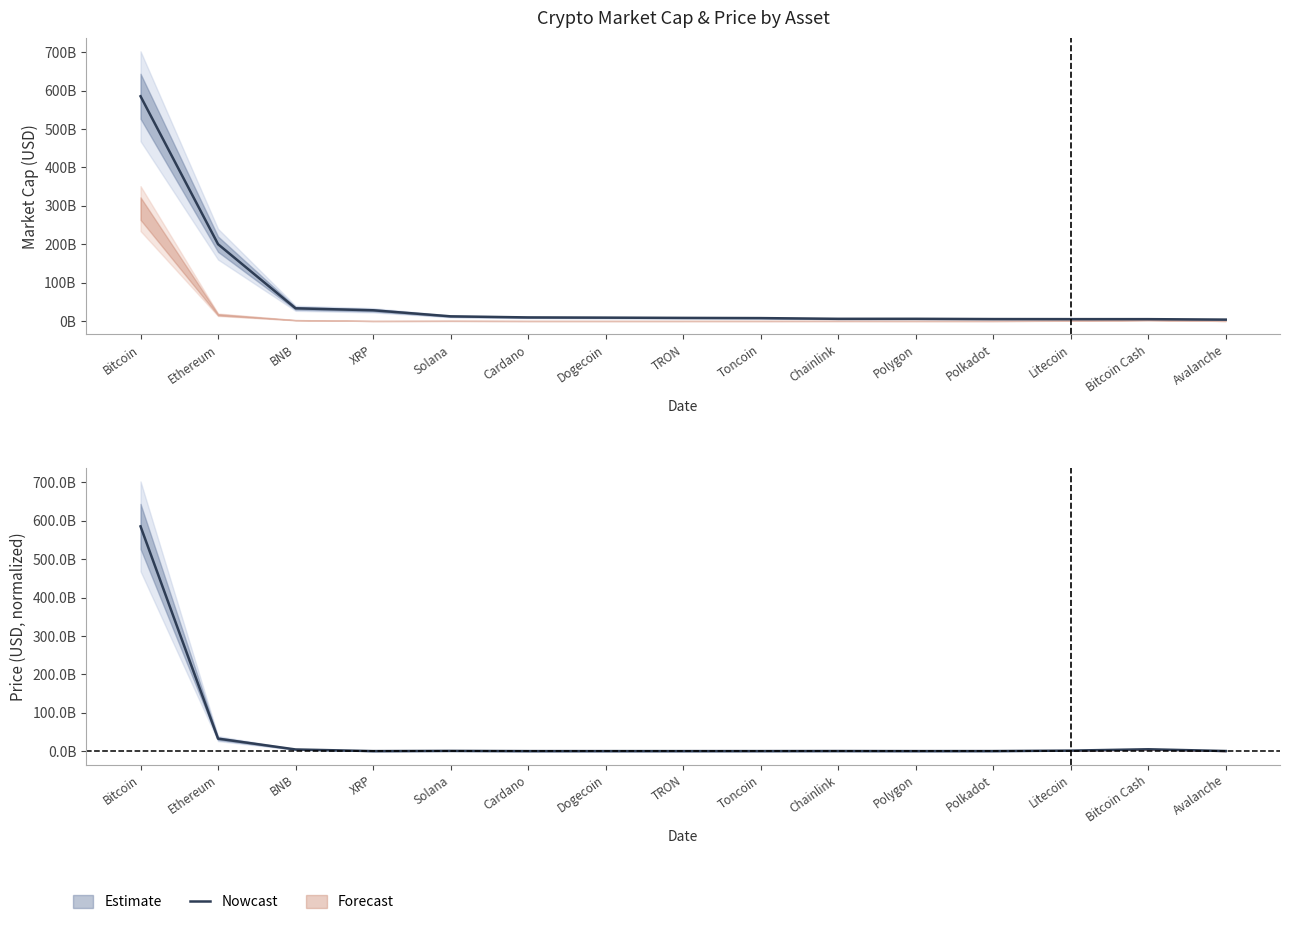

What position from the right is Bitcoin?

15